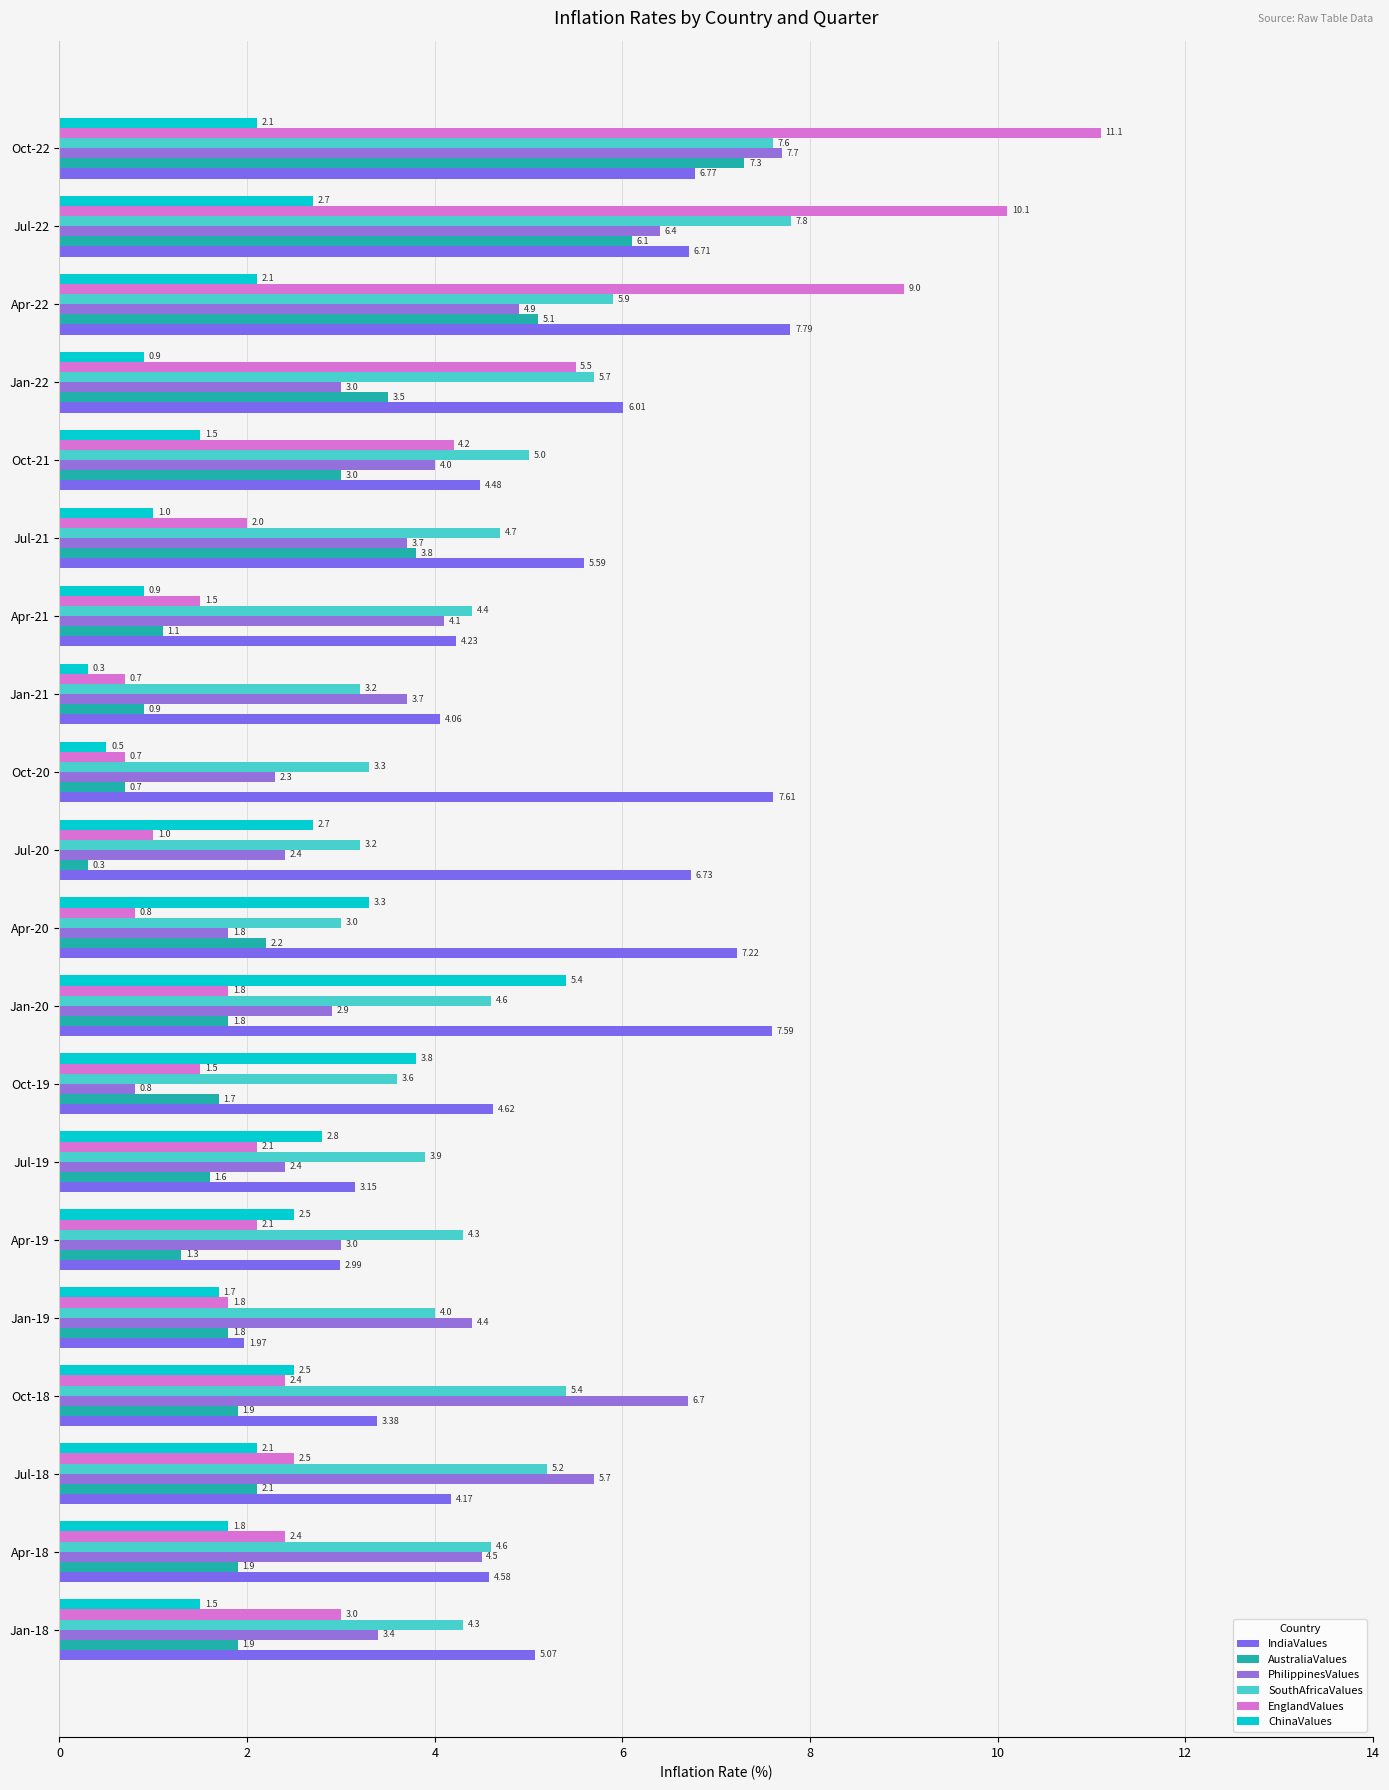

Count the number of data series in this chart.

6